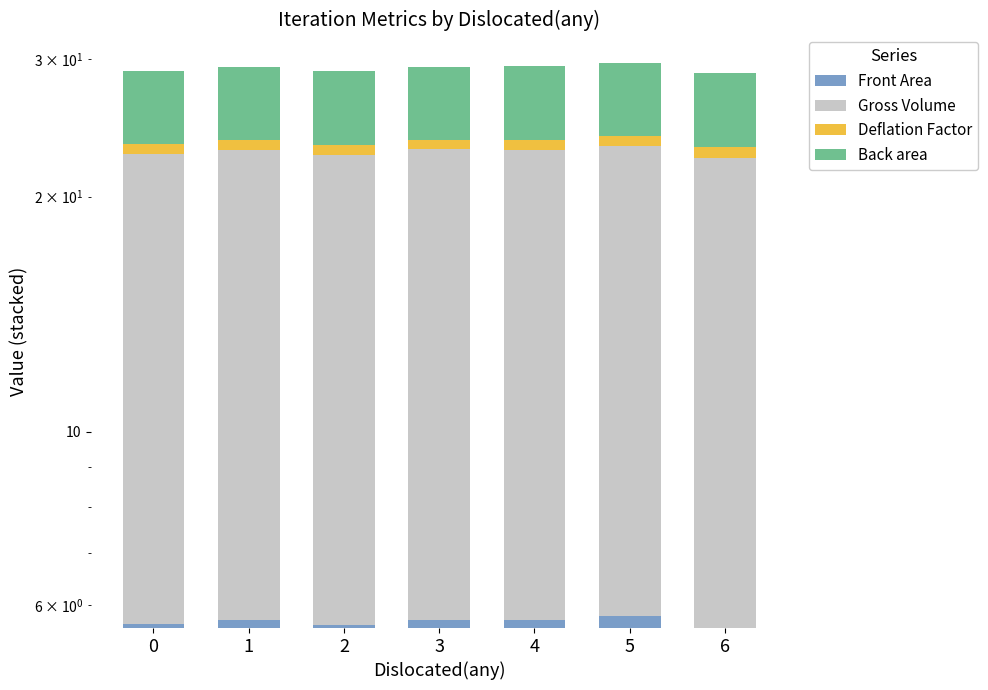

Between 1 and 2, which series saw the biggest shift?

Gross Volume